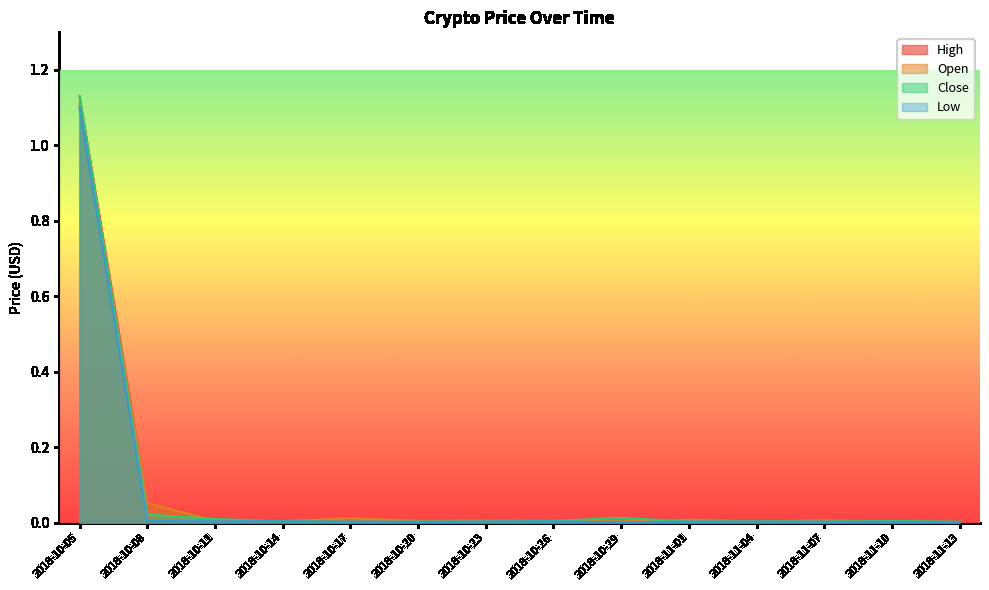

True or false: Close and Low intersect in this chart.

False